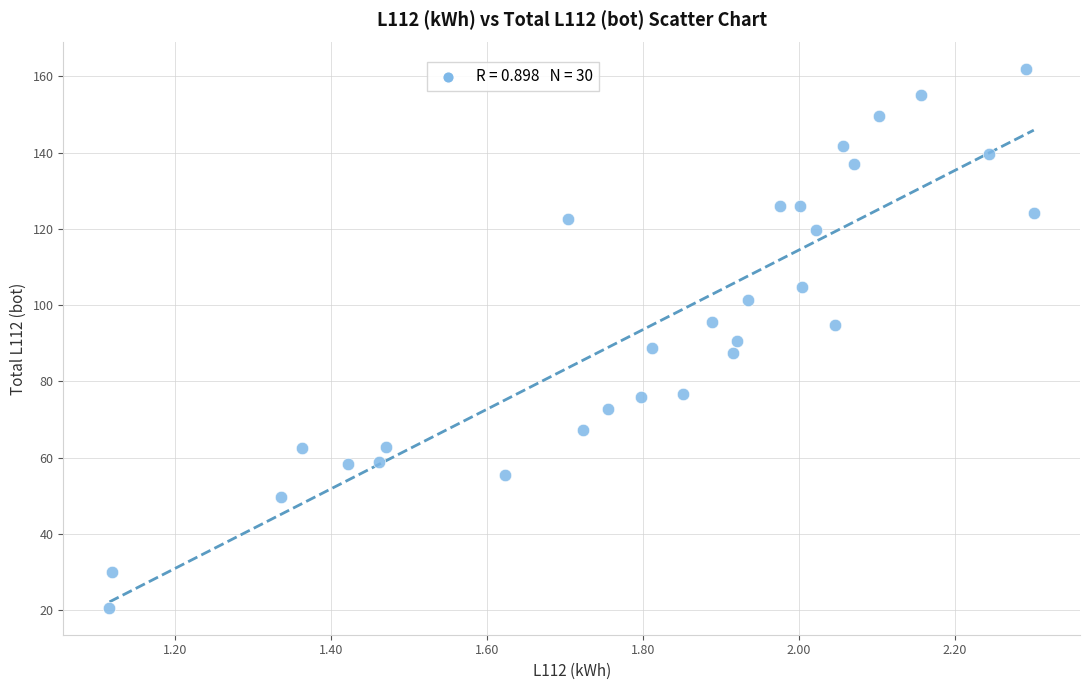

What is the range of X values (max minus min)?

1.2